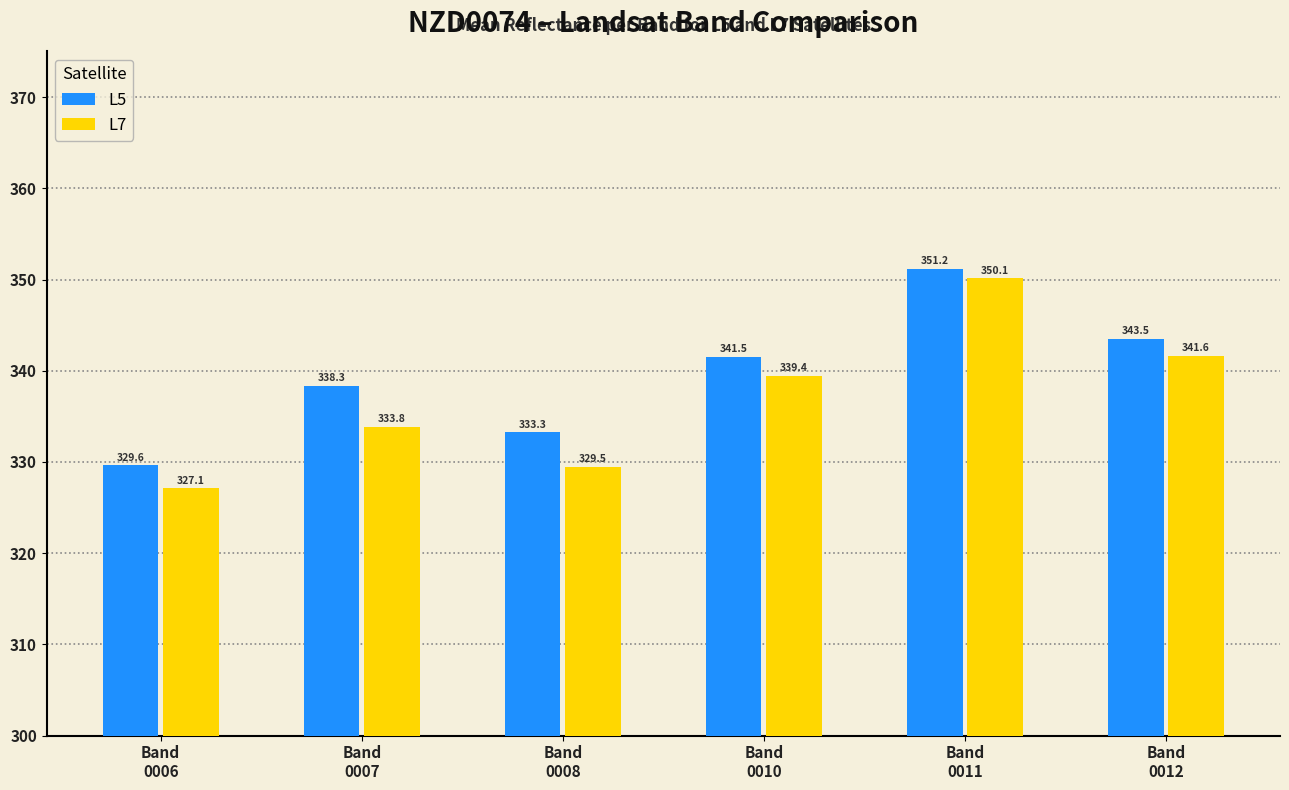

Which series has the largest total across all categories?

L5